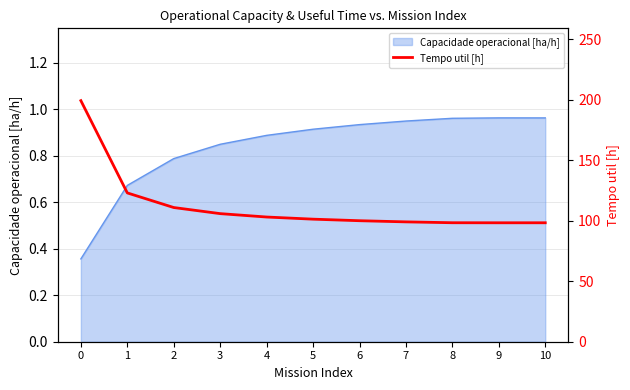

What is the value of the 11th point from the left?

98.3